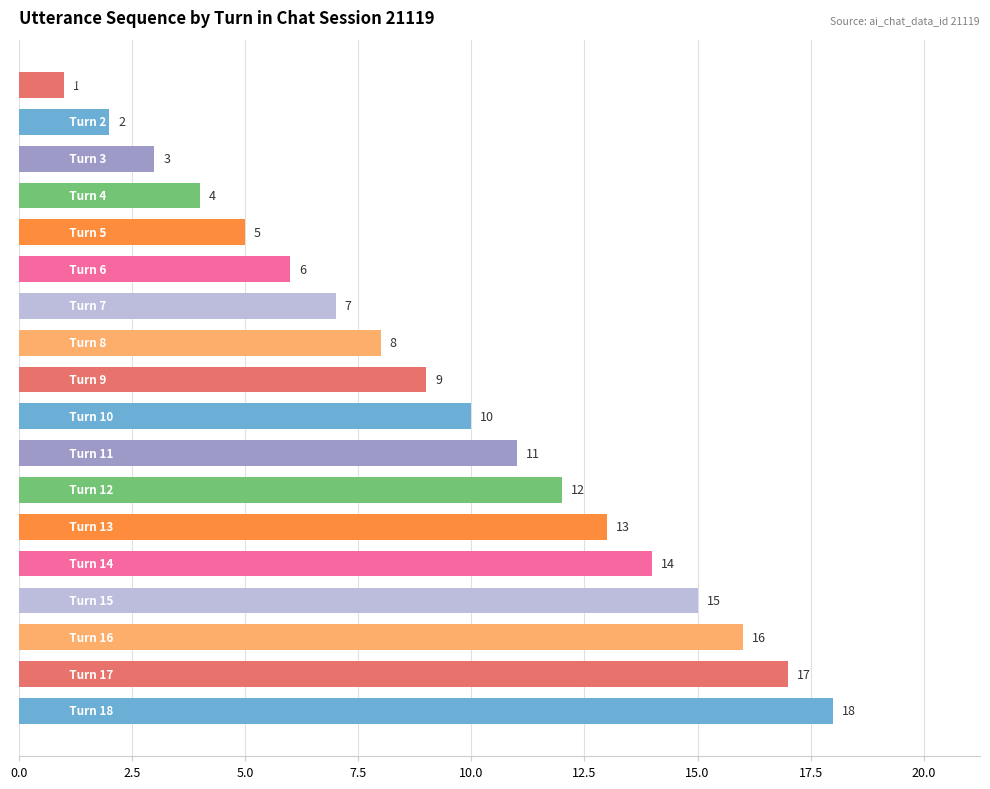

What is the value of the 13th bar from the top?

13